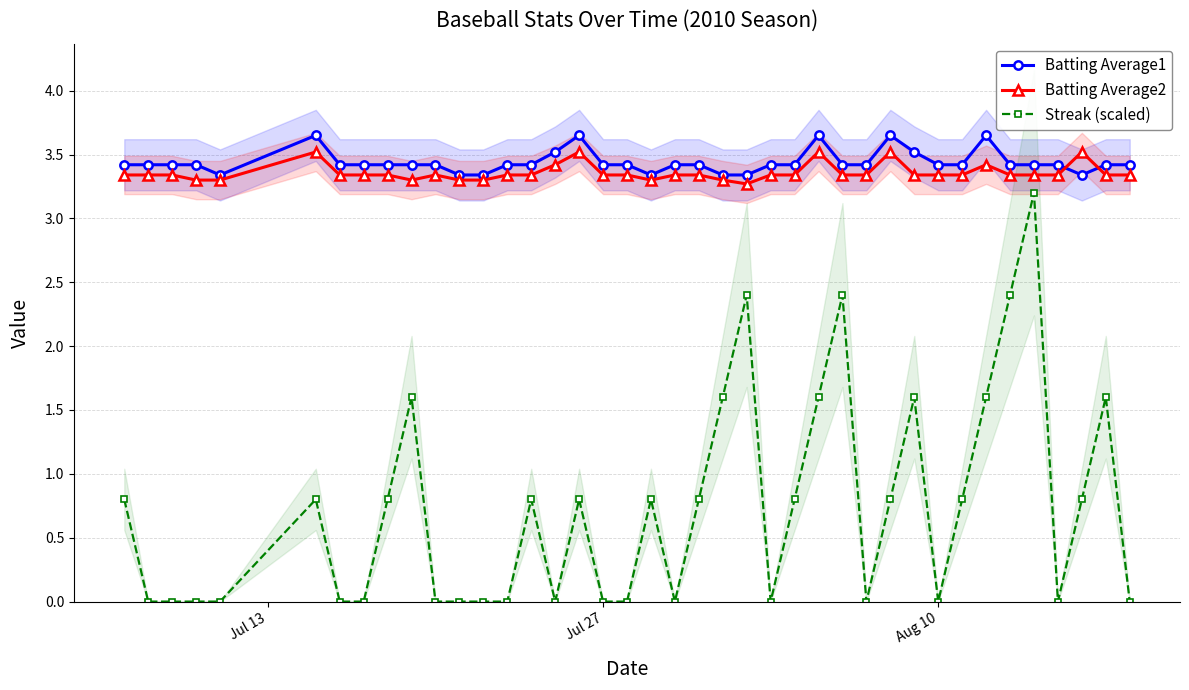

List the series in order of their peak value, highest first.

Batting Average1, Batting Average2, Streak (scaled)